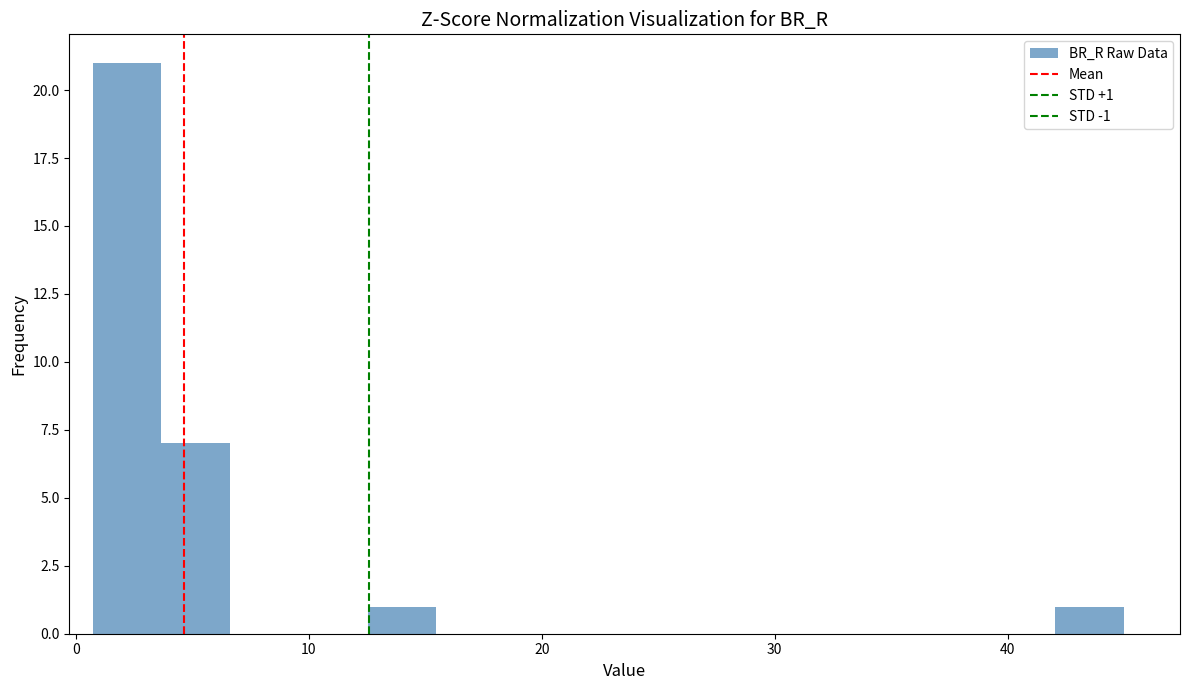

Read against the x-axis, roughly where is the centre of the tallest bar?

2